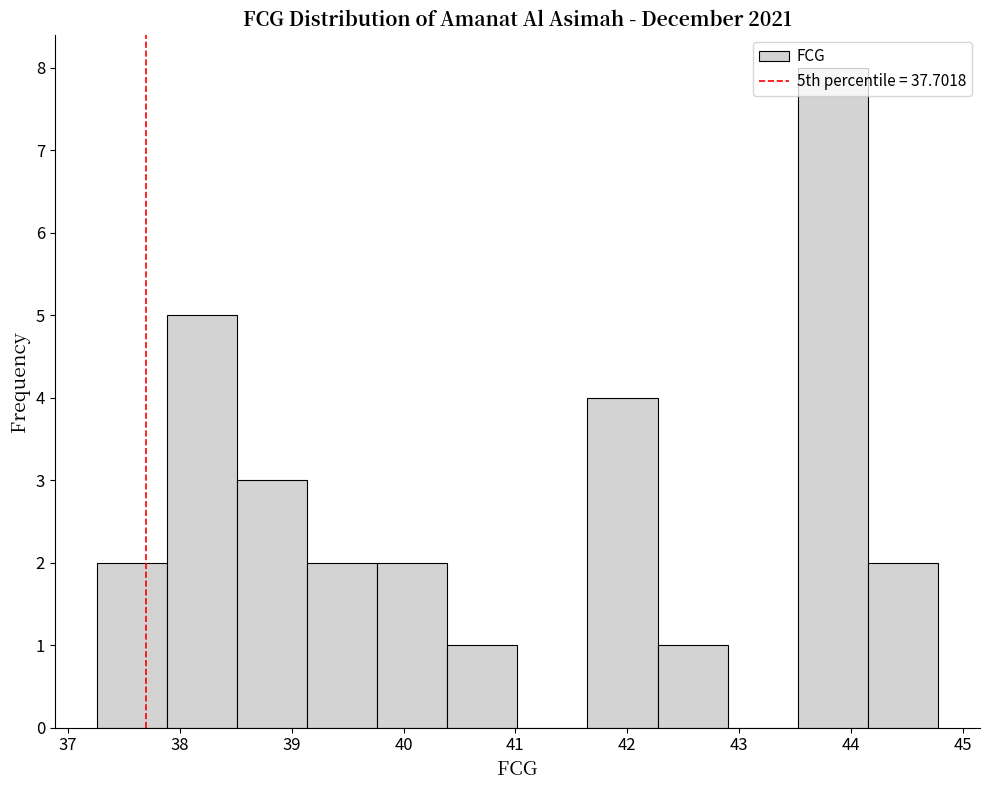

Reading left to right, transcribe this chart: for each bar, give the range it covers on the x-axis and its height. Neither the bar edges nor the heights are printed on the chart, so give them approximately, as read against the axes.

37.3 to 37.9: 2
37.9 to 38.5: 5
38.5 to 39.1: 3
39.1 to 39.8: 2
39.8 to 40.4: 2
40.4 to 41.0: 1
41.0 to 41.6: 0
41.6 to 42.3: 4
42.3 to 42.9: 1
42.9 to 43.5: 0
43.5 to 44.1: 8
44.1 to 44.8: 2